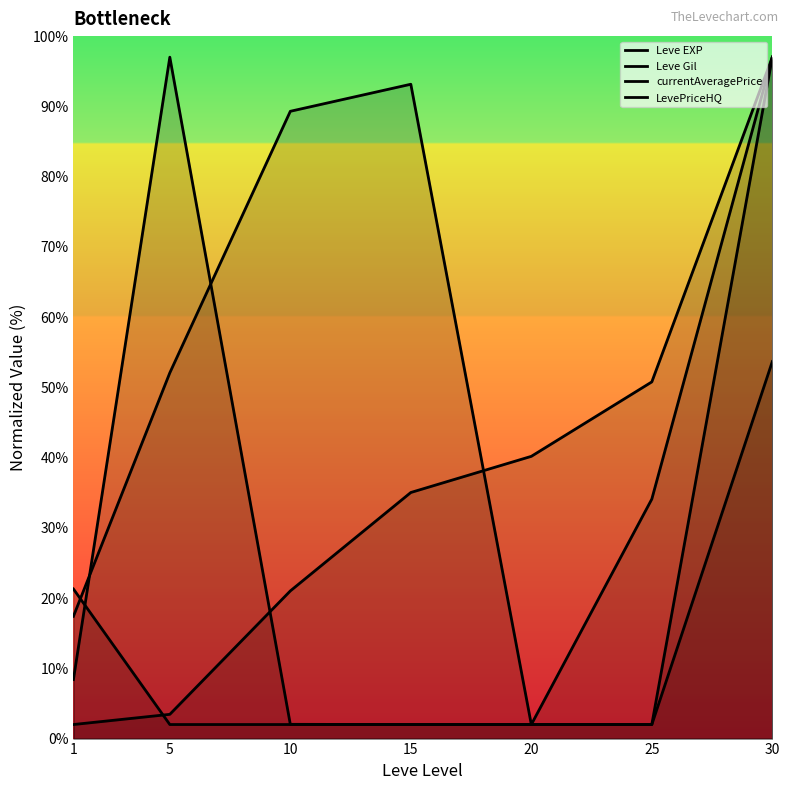

What is the difference between the maximum and minimum values in the Leve Gil series?

95.0